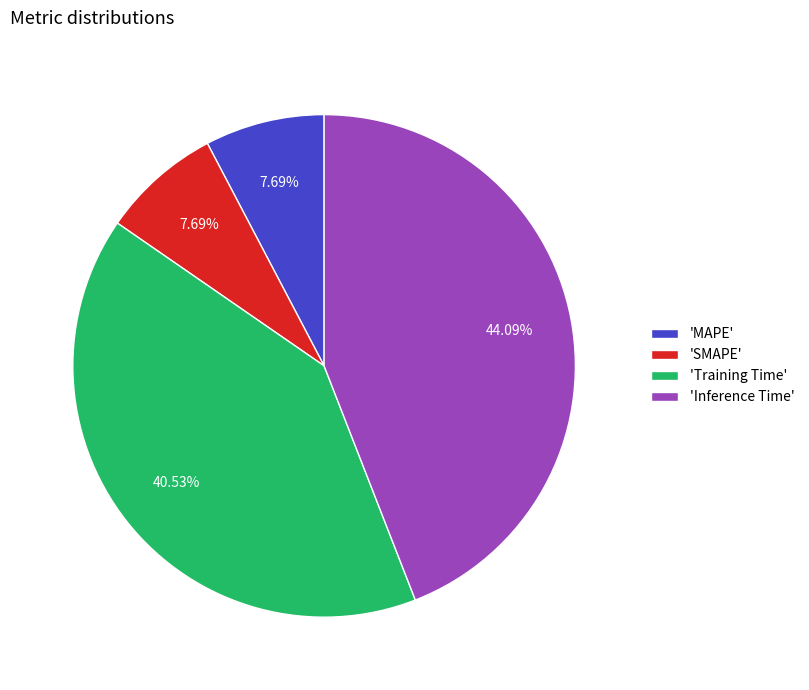

Count the number of slices in the pie.

4